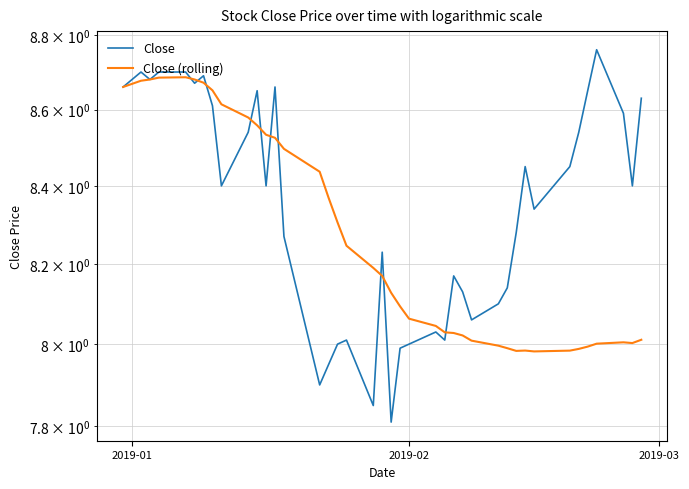

Does the chart have visible grid lines?

Yes